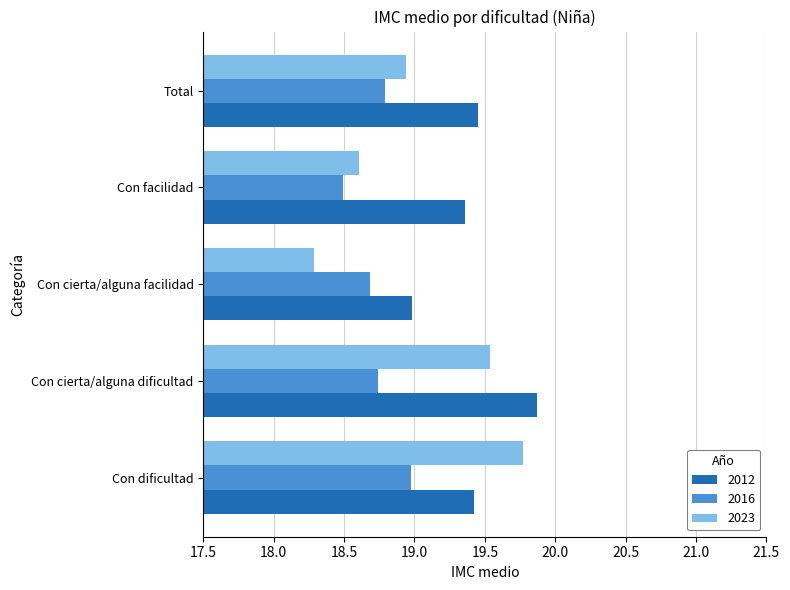

List the labels in order of 2023 value, smallest first.

Con cierta/alguna facilidad, Con facilidad, Total, Con cierta/alguna dificultad, Con dificultad